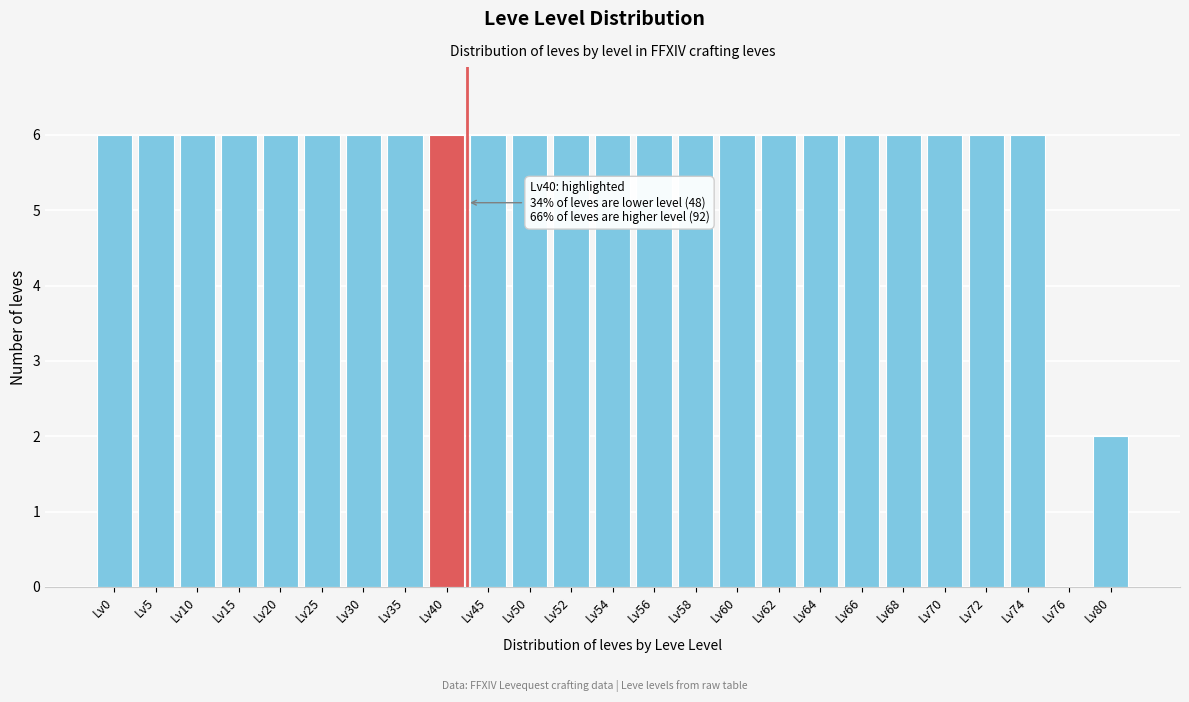

Reading left to right, transcribe all the data shown in this chart.

Lv0=6	Lv5=6	Lv10=6	Lv15=6	Lv20=6	Lv25=6	Lv30=6	Lv35=6	Lv40=6	Lv45=6	Lv50=6	Lv52=6	Lv54=6	Lv56=6	Lv58=6	Lv60=6	Lv62=6	Lv64=6	Lv66=6	Lv68=6	Lv70=6	Lv72=6	Lv74=6	Lv76=0	Lv80=2